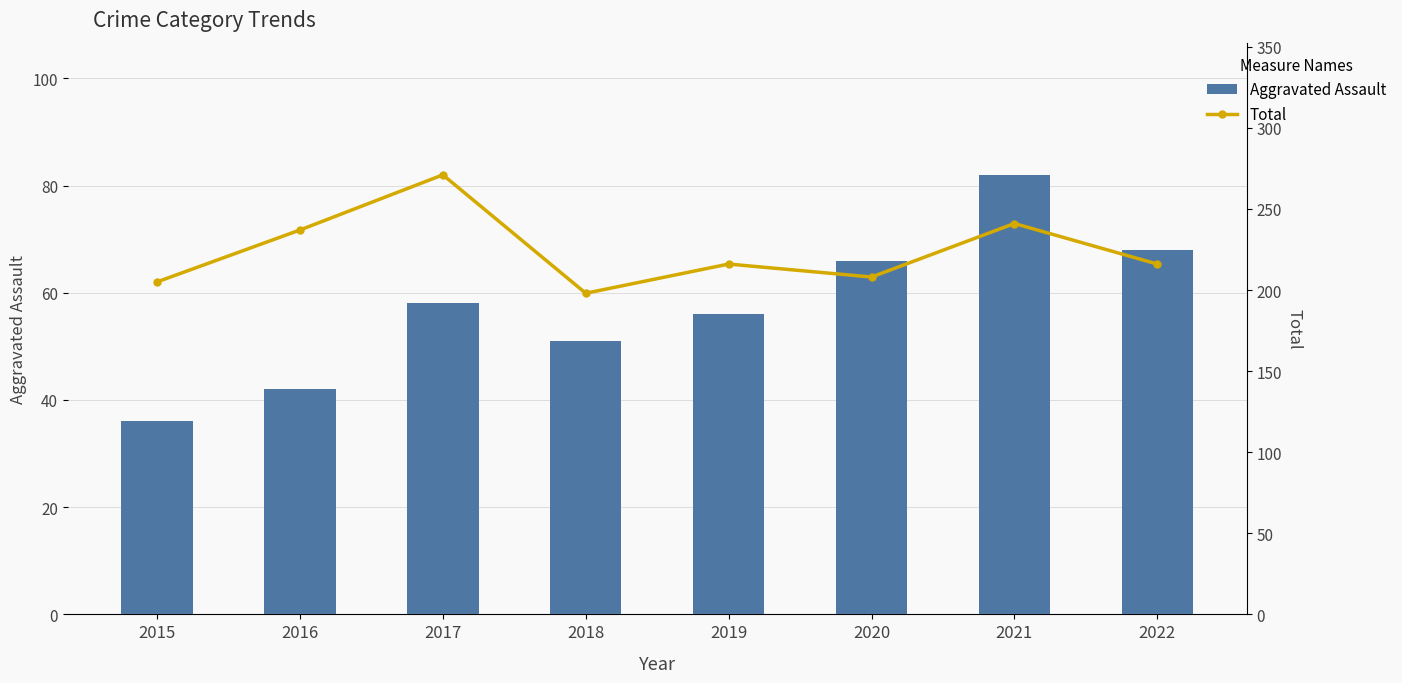

Reading left to right, extract all data points from this chart.

Aggravated Assault: 36	42	58	51	56	66	82	68
Total: 205	237	271	198	216	208	241	216